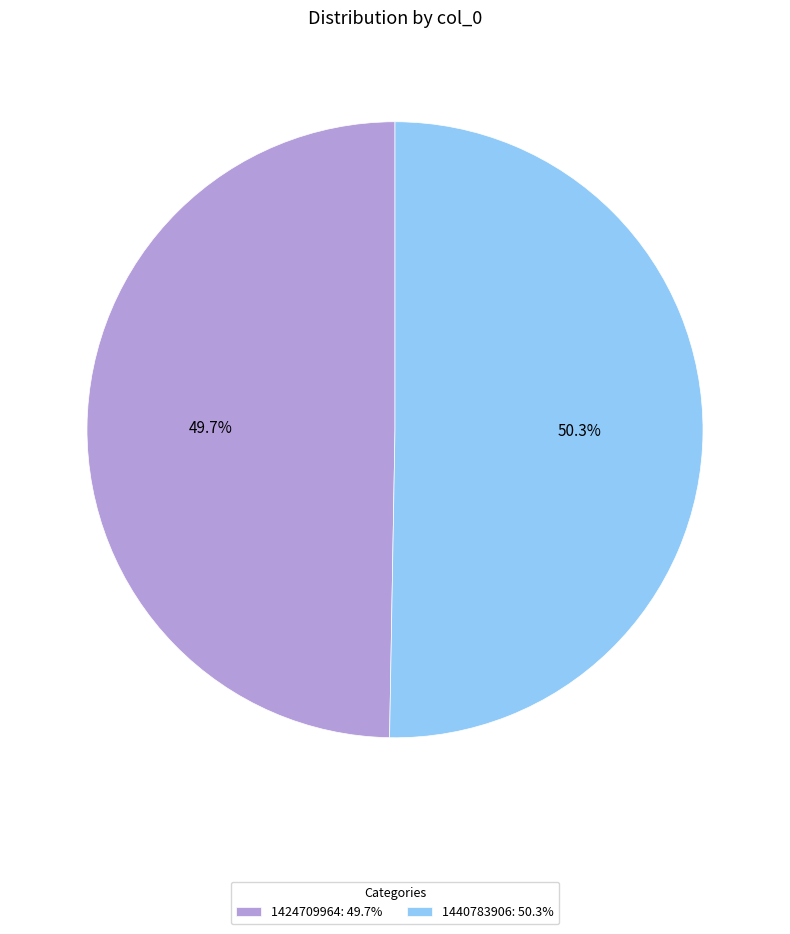

Rank the categories by value from lowest to highest.

1424709964, 1440783906